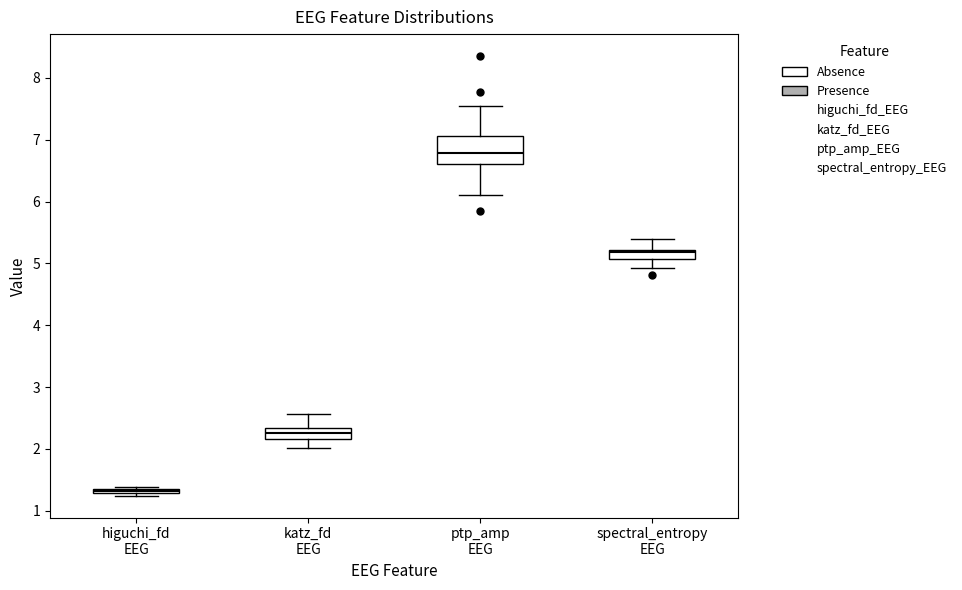

Comparing the boxes themselves (not the whiskers), which one is the tallest?

ptp_amp EEG